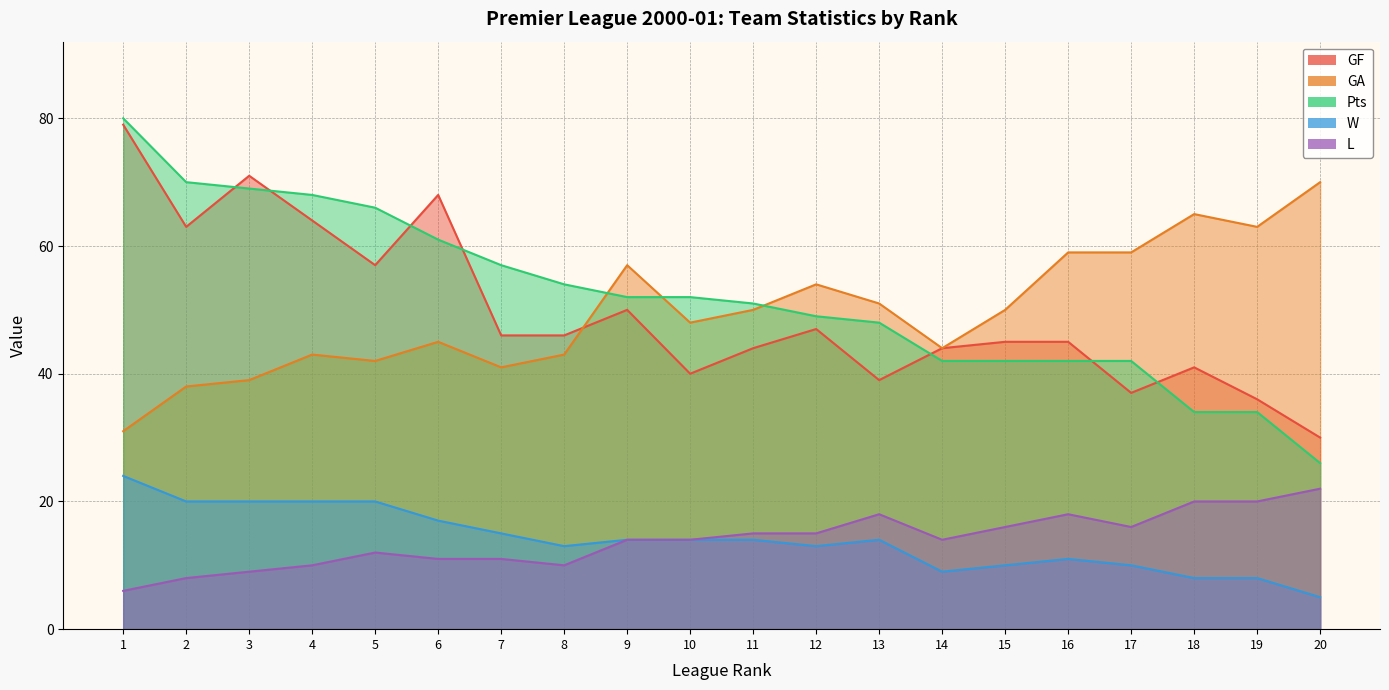

The W series shows 11 at 18. True or false?

False